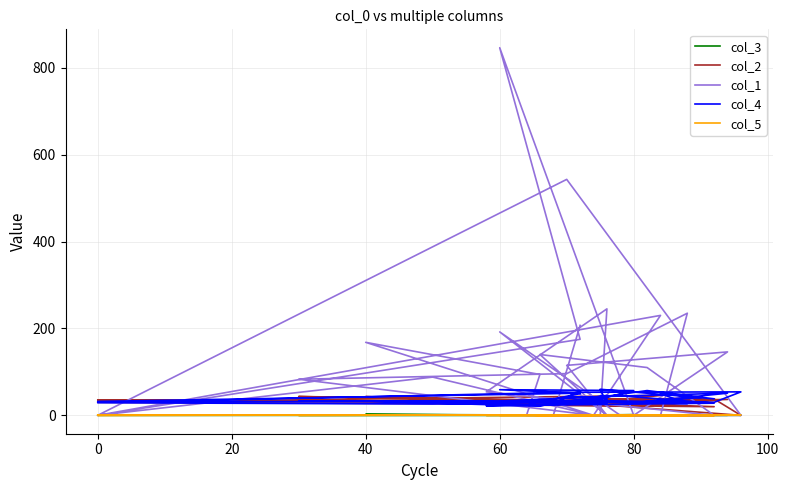

Which series ends up on top after the final intersection of col_2 and col_1?

col_1